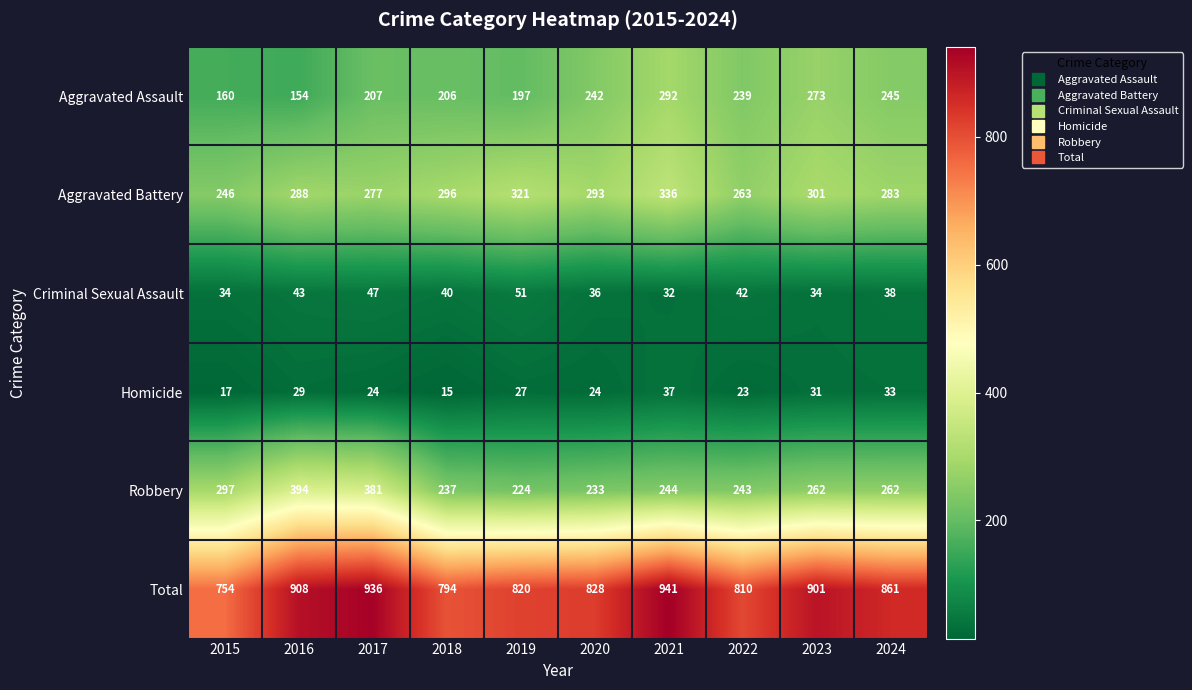

Rank the series at 2017 from lowest to highest value.

Homicide, Criminal Sexual Assault, Aggravated Assault, Aggravated Battery, Robbery, Total